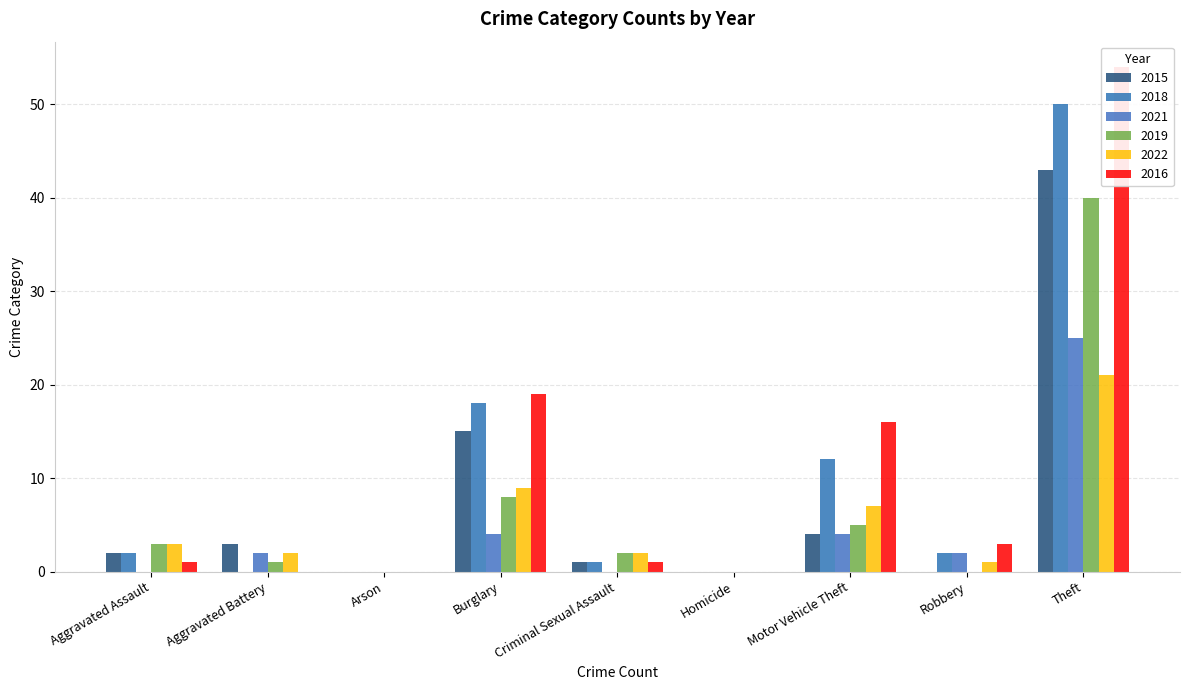

Read the 2019 value at Criminal Sexual Assault.

2